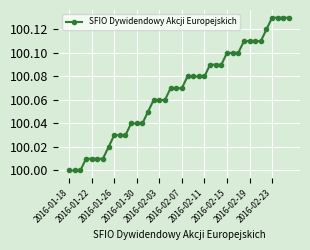

What is the sum of all values?

4002.7